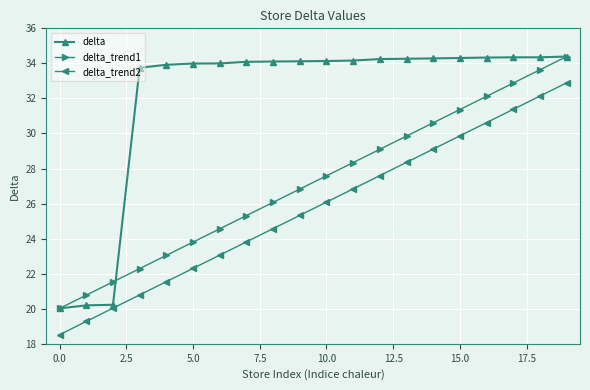

What is the maximum value for delta_trend2?

32.9